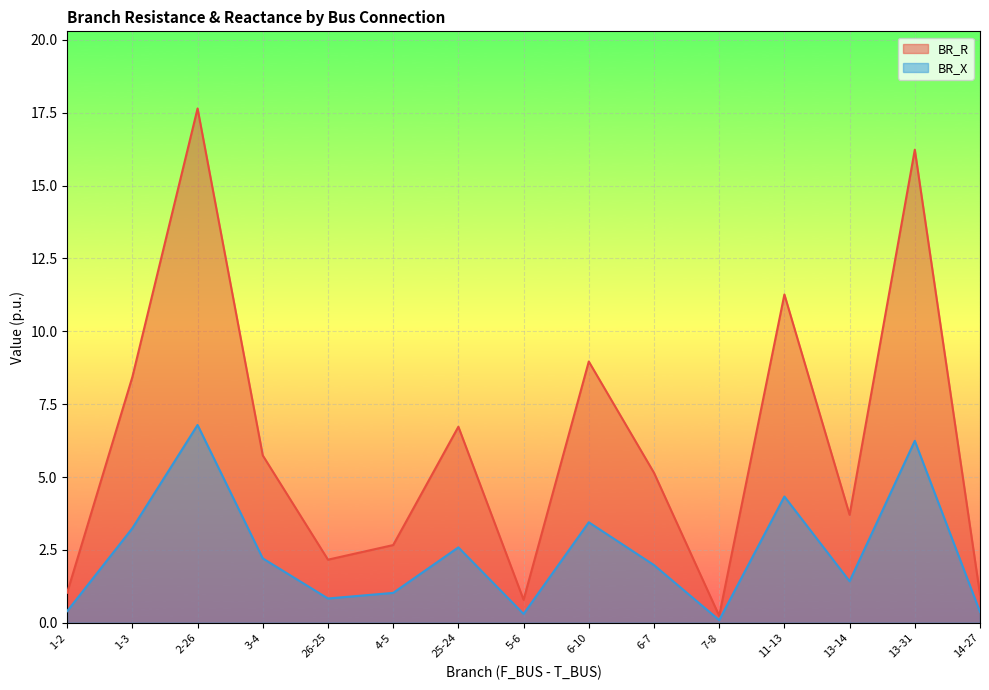

What is the value of the BR_R point at the 5th from the left?

2.2